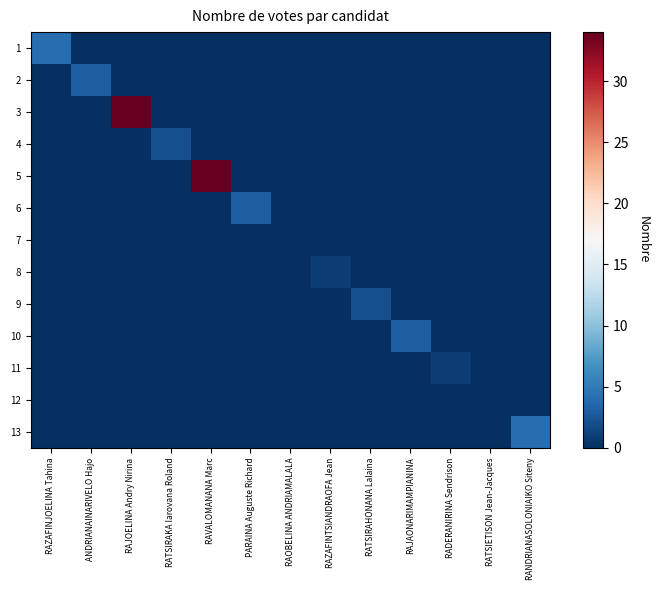

Reading left to right, transcribe all the data shown in this chart.

1: RAZAFINJOELINA Tahina=4	ANDRIANAINARIVELO Hajo=0	RAJOELINA Andry Nirina=0	RATSIRAKA Iarovana Roland=0	RAVALOMANANA Marc=0	PARAINA Auguste Richard=0	RAOBELINA ANDRIAMALALA=0	RAZAFINTSIANDRAOFA Jean=0	RATSIRAHONANA Lalaina=0	RAJAONARIMAMPIANINA=0	RADERANIRINA Sendrison=0	RATSIETISON Jean-Jacques=0	RANDRIANASOLONIAIKO Siteny=0
2: RAZAFINJOELINA Tahina=0	ANDRIANAINARIVELO Hajo=3	RAJOELINA Andry Nirina=0	RATSIRAKA Iarovana Roland=0	RAVALOMANANA Marc=0	PARAINA Auguste Richard=0	RAOBELINA ANDRIAMALALA=0	RAZAFINTSIANDRAOFA Jean=0	RATSIRAHONANA Lalaina=0	RAJAONARIMAMPIANINA=0	RADERANIRINA Sendrison=0	RATSIETISON Jean-Jacques=0	RANDRIANASOLONIAIKO Siteny=0
3: RAZAFINJOELINA Tahina=0	ANDRIANAINARIVELO Hajo=0	RAJOELINA Andry Nirina=34	RATSIRAKA Iarovana Roland=0	RAVALOMANANA Marc=0	PARAINA Auguste Richard=0	RAOBELINA ANDRIAMALALA=0	RAZAFINTSIANDRAOFA Jean=0	RATSIRAHONANA Lalaina=0	RAJAONARIMAMPIANINA=0	RADERANIRINA Sendrison=0	RATSIETISON Jean-Jacques=0	RANDRIANASOLONIAIKO Siteny=0
4: RAZAFINJOELINA Tahina=0	ANDRIANAINARIVELO Hajo=0	RAJOELINA Andry Nirina=0	RATSIRAKA Iarovana Roland=2	RAVALOMANANA Marc=0	PARAINA Auguste Richard=0	RAOBELINA ANDRIAMALALA=0	RAZAFINTSIANDRAOFA Jean=0	RATSIRAHONANA Lalaina=0	RAJAONARIMAMPIANINA=0	RADERANIRINA Sendrison=0	RATSIETISON Jean-Jacques=0	RANDRIANASOLONIAIKO Siteny=0
5: RAZAFINJOELINA Tahina=0	ANDRIANAINARIVELO Hajo=0	RAJOELINA Andry Nirina=0	RATSIRAKA Iarovana Roland=0	RAVALOMANANA Marc=34	PARAINA Auguste Richard=0	RAOBELINA ANDRIAMALALA=0	RAZAFINTSIANDRAOFA Jean=0	RATSIRAHONANA Lalaina=0	RAJAONARIMAMPIANINA=0	RADERANIRINA Sendrison=0	RATSIETISON Jean-Jacques=0	RANDRIANASOLONIAIKO Siteny=0
6: RAZAFINJOELINA Tahina=0	ANDRIANAINARIVELO Hajo=0	RAJOELINA Andry Nirina=0	RATSIRAKA Iarovana Roland=0	RAVALOMANANA Marc=0	PARAINA Auguste Richard=3	RAOBELINA ANDRIAMALALA=0	RAZAFINTSIANDRAOFA Jean=0	RATSIRAHONANA Lalaina=0	RAJAONARIMAMPIANINA=0	RADERANIRINA Sendrison=0	RATSIETISON Jean-Jacques=0	RANDRIANASOLONIAIKO Siteny=0
7: RAZAFINJOELINA Tahina=0	ANDRIANAINARIVELO Hajo=0	RAJOELINA Andry Nirina=0	RATSIRAKA Iarovana Roland=0	RAVALOMANANA Marc=0	PARAINA Auguste Richard=0	RAOBELINA ANDRIAMALALA=0	RAZAFINTSIANDRAOFA Jean=0	RATSIRAHONANA Lalaina=0	RAJAONARIMAMPIANINA=0	RADERANIRINA Sendrison=0	RATSIETISON Jean-Jacques=0	RANDRIANASOLONIAIKO Siteny=0
8: RAZAFINJOELINA Tahina=0	ANDRIANAINARIVELO Hajo=0	RAJOELINA Andry Nirina=0	RATSIRAKA Iarovana Roland=0	RAVALOMANANA Marc=0	PARAINA Auguste Richard=0	RAOBELINA ANDRIAMALALA=0	RAZAFINTSIANDRAOFA Jean=1	RATSIRAHONANA Lalaina=0	RAJAONARIMAMPIANINA=0	RADERANIRINA Sendrison=0	RATSIETISON Jean-Jacques=0	RANDRIANASOLONIAIKO Siteny=0
9: RAZAFINJOELINA Tahina=0	ANDRIANAINARIVELO Hajo=0	RAJOELINA Andry Nirina=0	RATSIRAKA Iarovana Roland=0	RAVALOMANANA Marc=0	PARAINA Auguste Richard=0	RAOBELINA ANDRIAMALALA=0	RAZAFINTSIANDRAOFA Jean=0	RATSIRAHONANA Lalaina=2	RAJAONARIMAMPIANINA=0	RADERANIRINA Sendrison=0	RATSIETISON Jean-Jacques=0	RANDRIANASOLONIAIKO Siteny=0
10: RAZAFINJOELINA Tahina=0	ANDRIANAINARIVELO Hajo=0	RAJOELINA Andry Nirina=0	RATSIRAKA Iarovana Roland=0	RAVALOMANANA Marc=0	PARAINA Auguste Richard=0	RAOBELINA ANDRIAMALALA=0	RAZAFINTSIANDRAOFA Jean=0	RATSIRAHONANA Lalaina=0	RAJAONARIMAMPIANINA=3	RADERANIRINA Sendrison=0	RATSIETISON Jean-Jacques=0	RANDRIANASOLONIAIKO Siteny=0
11: RAZAFINJOELINA Tahina=0	ANDRIANAINARIVELO Hajo=0	RAJOELINA Andry Nirina=0	RATSIRAKA Iarovana Roland=0	RAVALOMANANA Marc=0	PARAINA Auguste Richard=0	RAOBELINA ANDRIAMALALA=0	RAZAFINTSIANDRAOFA Jean=0	RATSIRAHONANA Lalaina=0	RAJAONARIMAMPIANINA=0	RADERANIRINA Sendrison=1	RATSIETISON Jean-Jacques=0	RANDRIANASOLONIAIKO Siteny=0
12: RAZAFINJOELINA Tahina=0	ANDRIANAINARIVELO Hajo=0	RAJOELINA Andry Nirina=0	RATSIRAKA Iarovana Roland=0	RAVALOMANANA Marc=0	PARAINA Auguste Richard=0	RAOBELINA ANDRIAMALALA=0	RAZAFINTSIANDRAOFA Jean=0	RATSIRAHONANA Lalaina=0	RAJAONARIMAMPIANINA=0	RADERANIRINA Sendrison=0	RATSIETISON Jean-Jacques=0	RANDRIANASOLONIAIKO Siteny=0
13: RAZAFINJOELINA Tahina=0	ANDRIANAINARIVELO Hajo=0	RAJOELINA Andry Nirina=0	RATSIRAKA Iarovana Roland=0	RAVALOMANANA Marc=0	PARAINA Auguste Richard=0	RAOBELINA ANDRIAMALALA=0	RAZAFINTSIANDRAOFA Jean=0	RATSIRAHONANA Lalaina=0	RAJAONARIMAMPIANINA=0	RADERANIRINA Sendrison=0	RATSIETISON Jean-Jacques=0	RANDRIANASOLONIAIKO Siteny=4